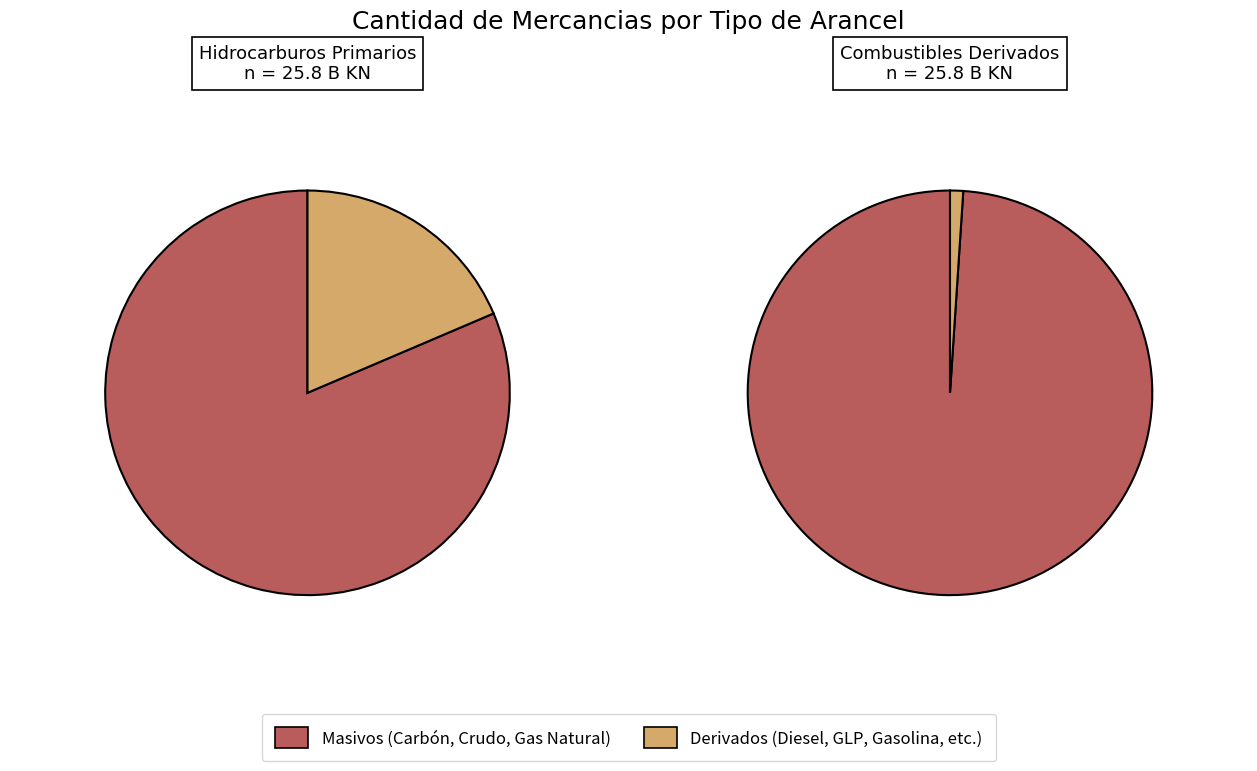

The GLP slice represents 1% of the pie. True or false?

False